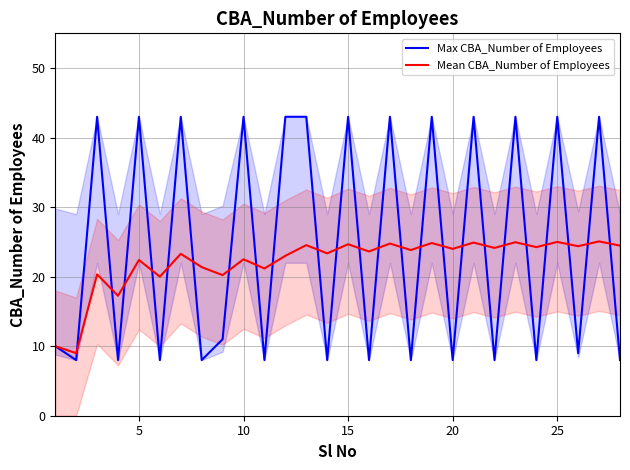

What is the sum of all Mean CBA_Number of Employees values?

621.3